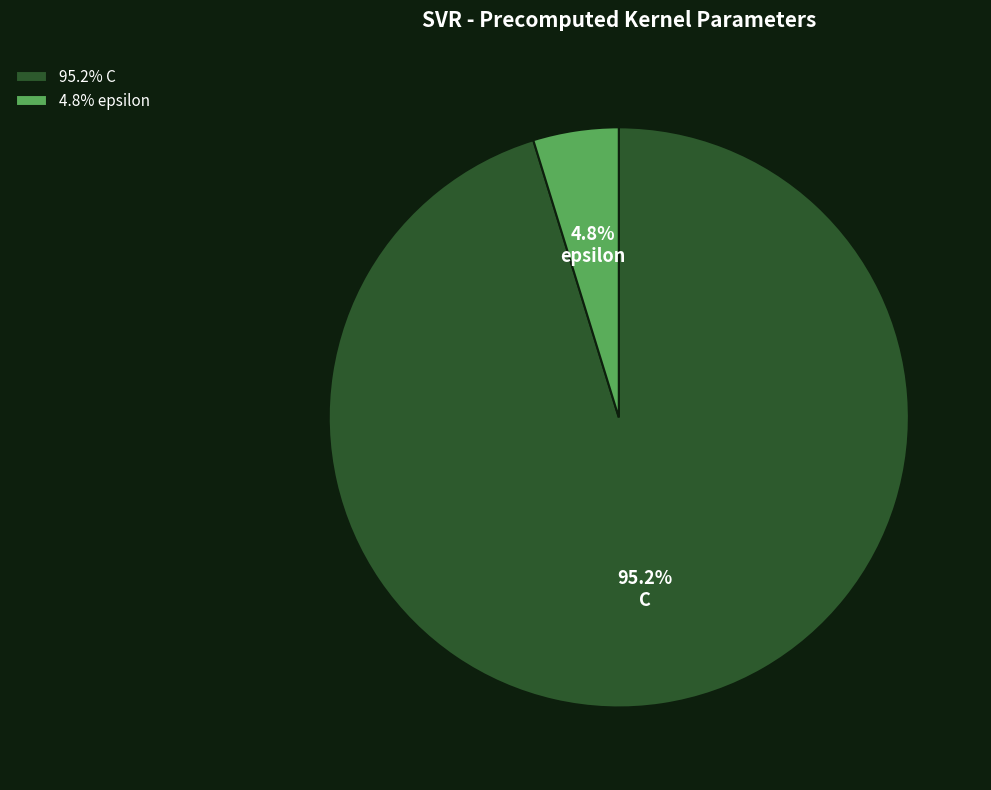

What is the smallest slice in the pie chart?

epsilon